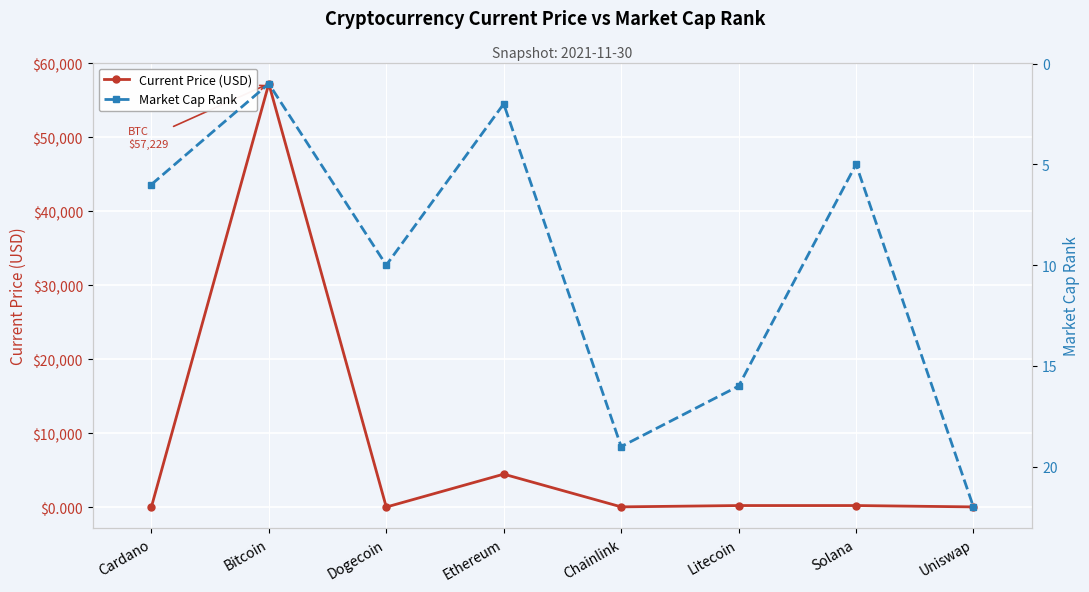

What position from the right is Cardano?

8